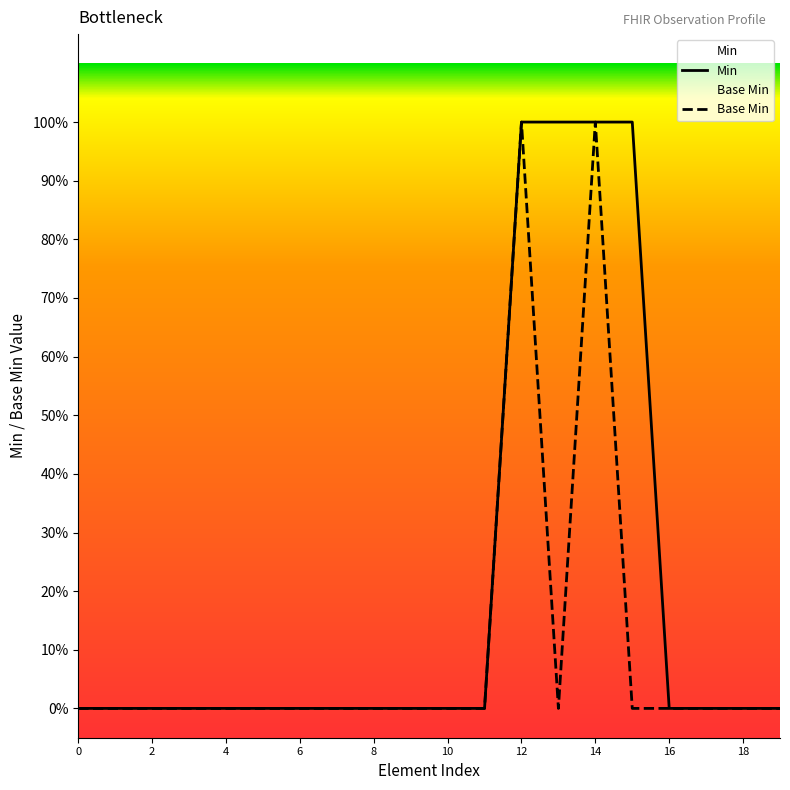

At how many categories does at least one series exceed 0?

4